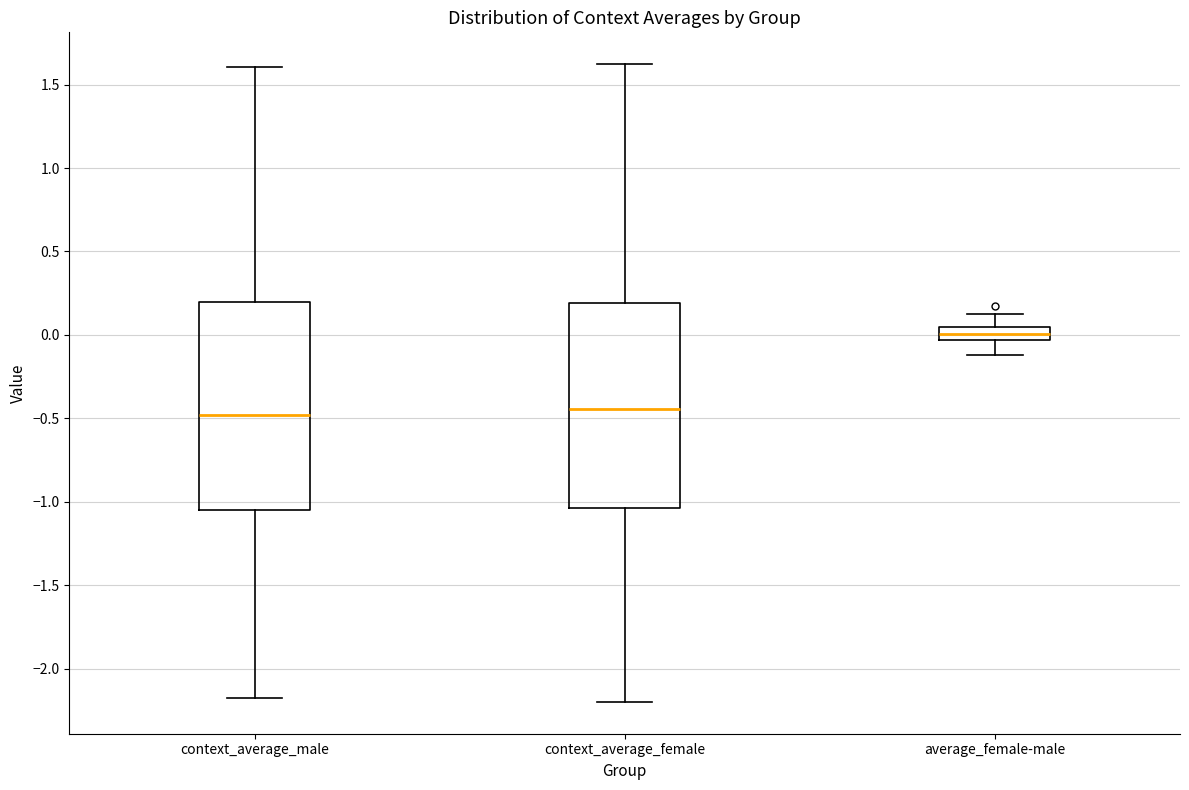

Where does the lower whisker of the box for average_female-male end on the y-axis? The values are not printed on the chart, so give them approximately, as read against the axis.

-0.10